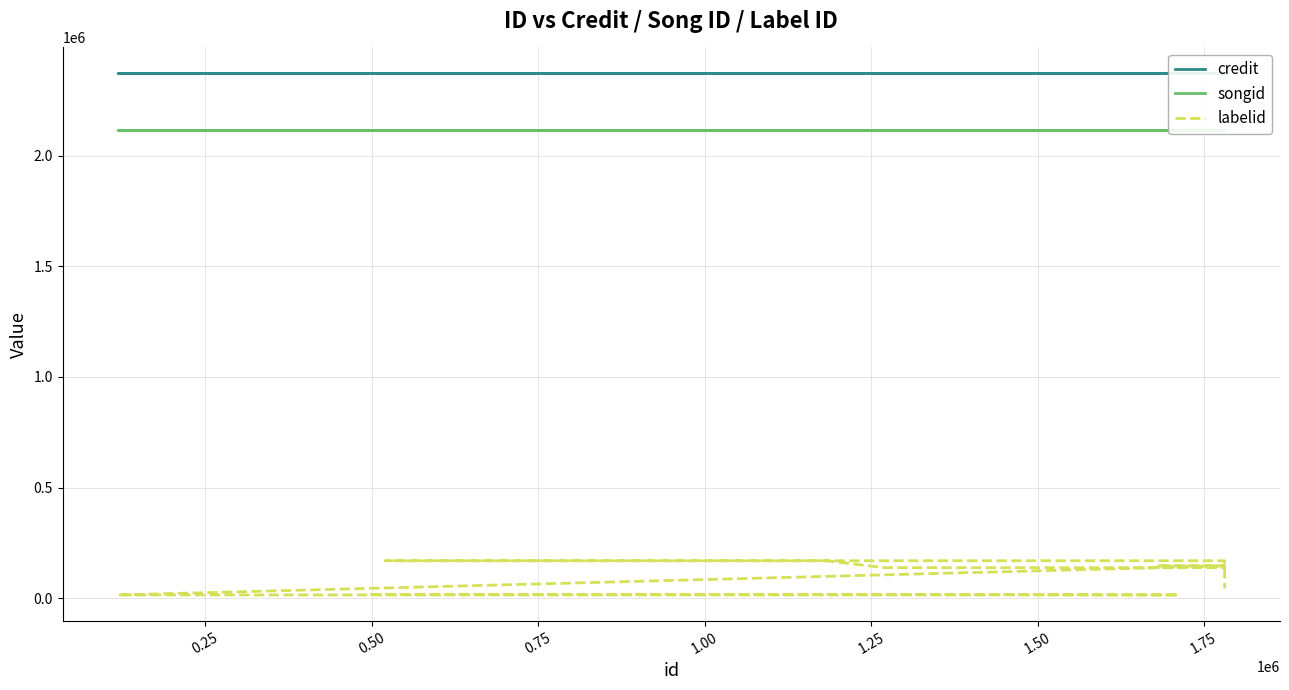

The labelid series shows 34105 at 1.50. True or false?

False